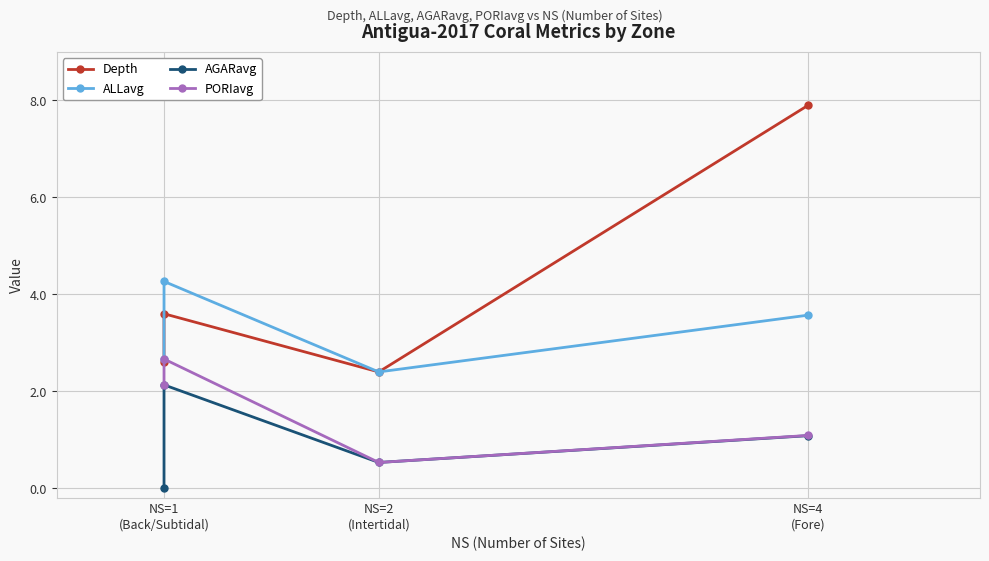

What is the minimum value for Depth?

2.4